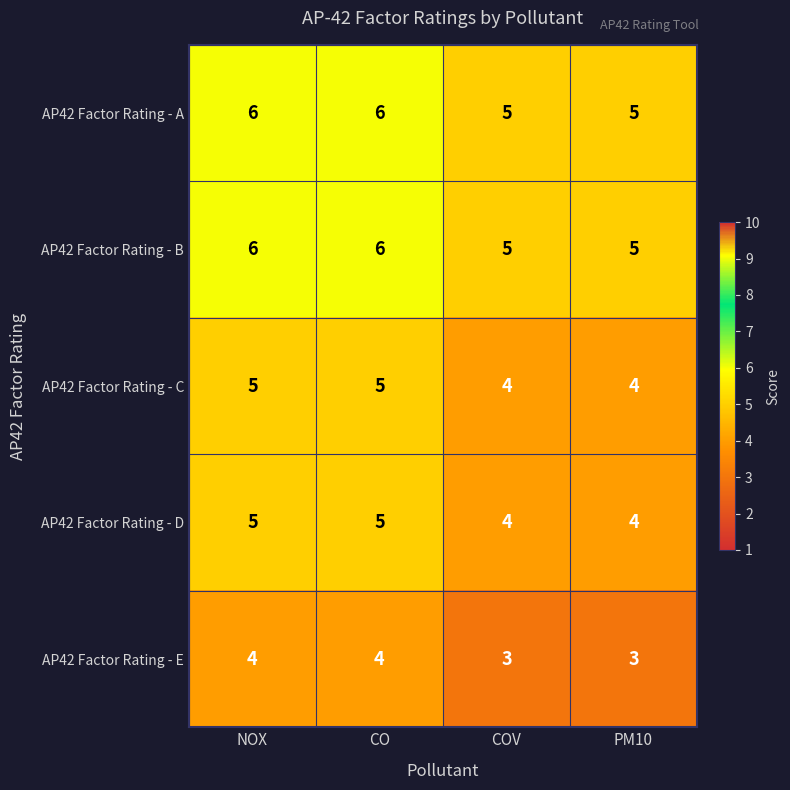

What is the total value across all series at COV?

21